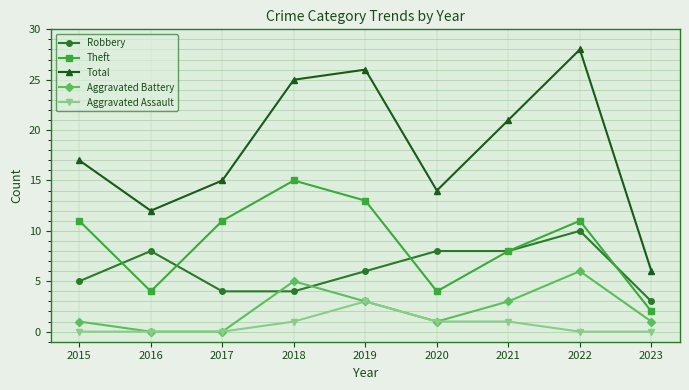

Reading right to left, transcribe all the data shown in this chart.

Robbery: 2023=3	2022=10	2021=8	2020=8	2019=6	2018=4	2017=4	2016=8	2015=5
Theft: 2023=2	2022=11	2021=8	2020=4	2019=13	2018=15	2017=11	2016=4	2015=11
Total: 2023=6	2022=28	2021=21	2020=14	2019=26	2018=25	2017=15	2016=12	2015=17
Aggravated Battery: 2023=1	2022=6	2021=3	2020=1	2019=3	2018=5	2017=0	2016=0	2015=1
Aggravated Assault: 2023=0	2022=0	2021=1	2020=1	2019=3	2018=1	2017=0	2016=0	2015=0